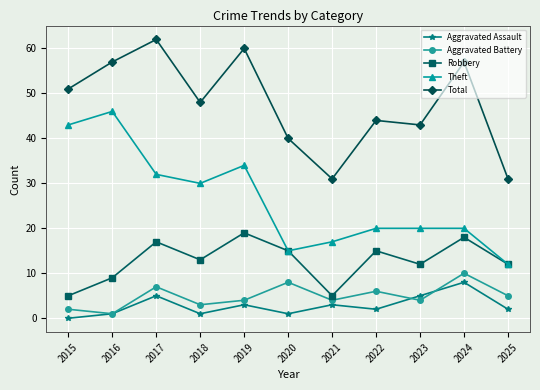

Which label corresponds to the smallest value in the chart?

2015